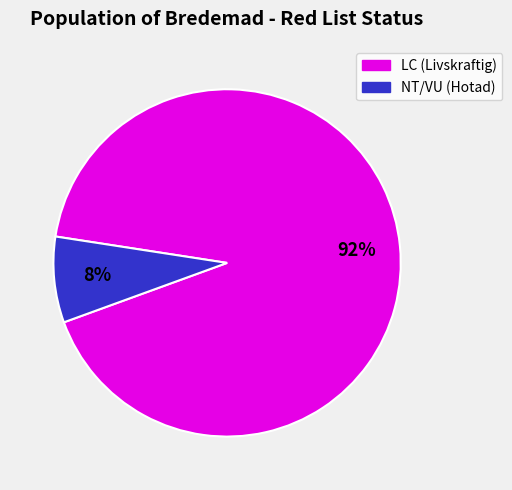

Does any single category account for the majority?

Yes